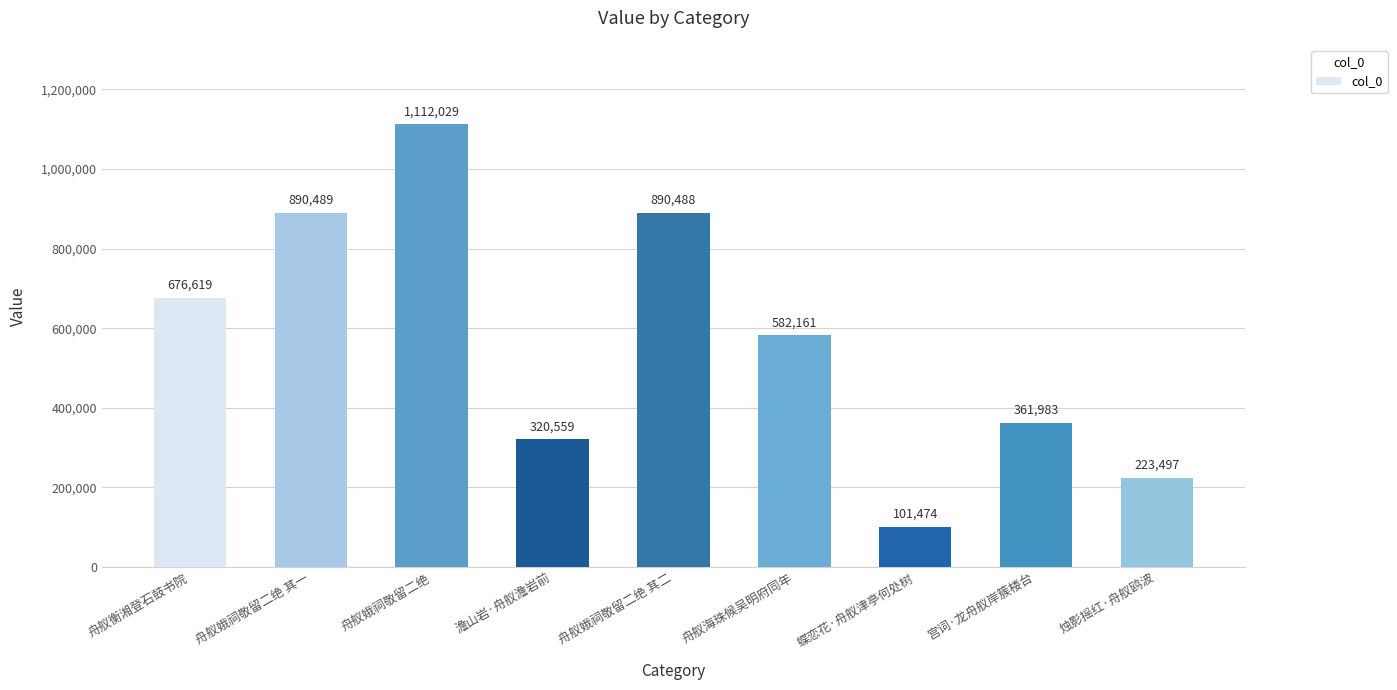

What is the ratio of the value at 宫词·龙舟舣岸簇楼台 to the value at 舟舣衡湘登石鼓书院?

0.5